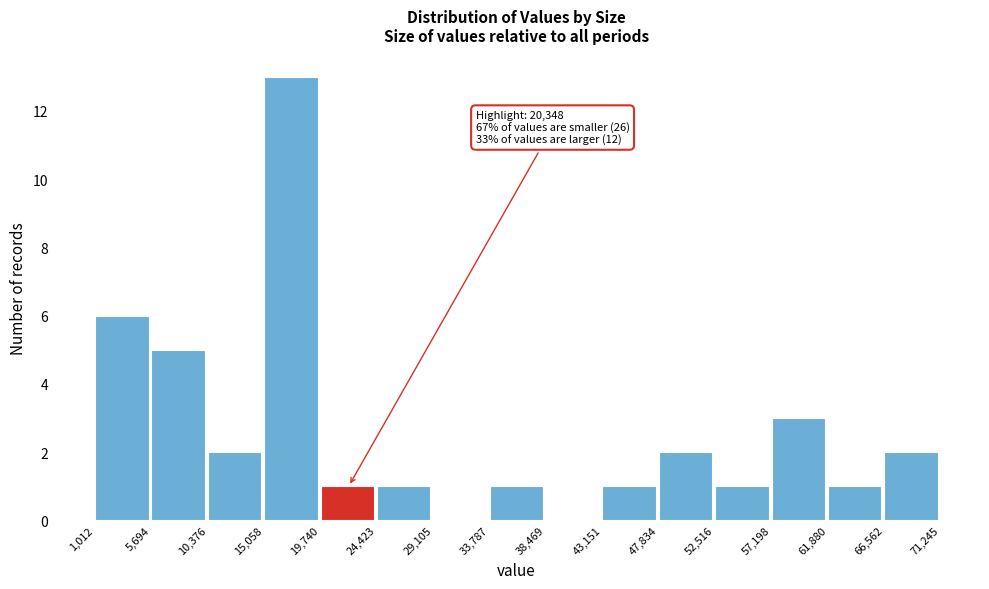

Over which range of the x-axis is the bar tallest?

15,058 to 19,740